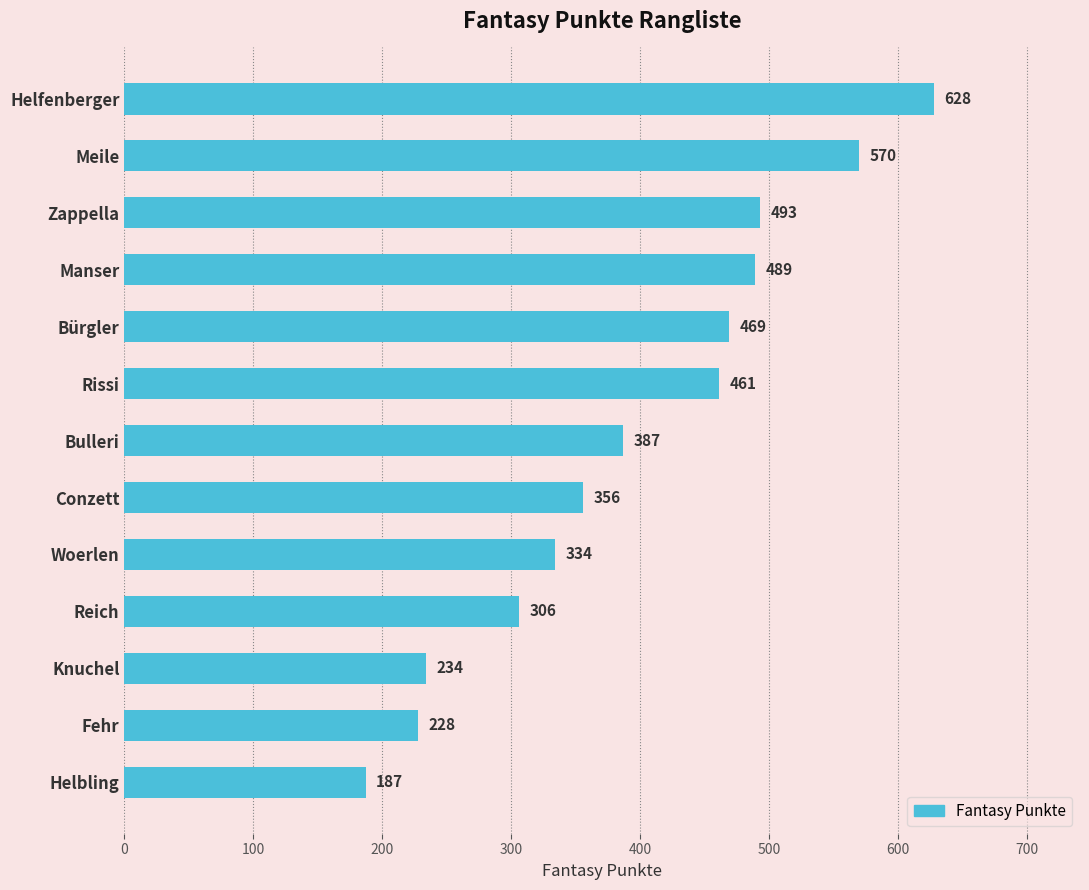

What is the label of the 7th bar from the top?

Bulleri